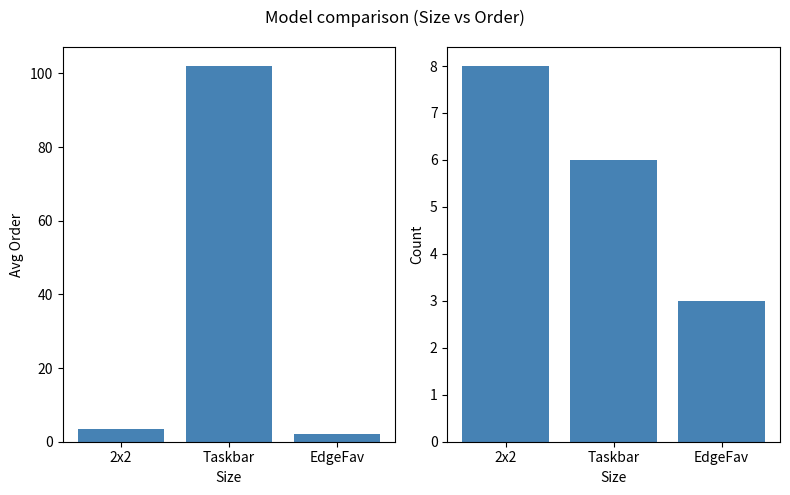

What is the label of the 3rd bar from the right?

2x2